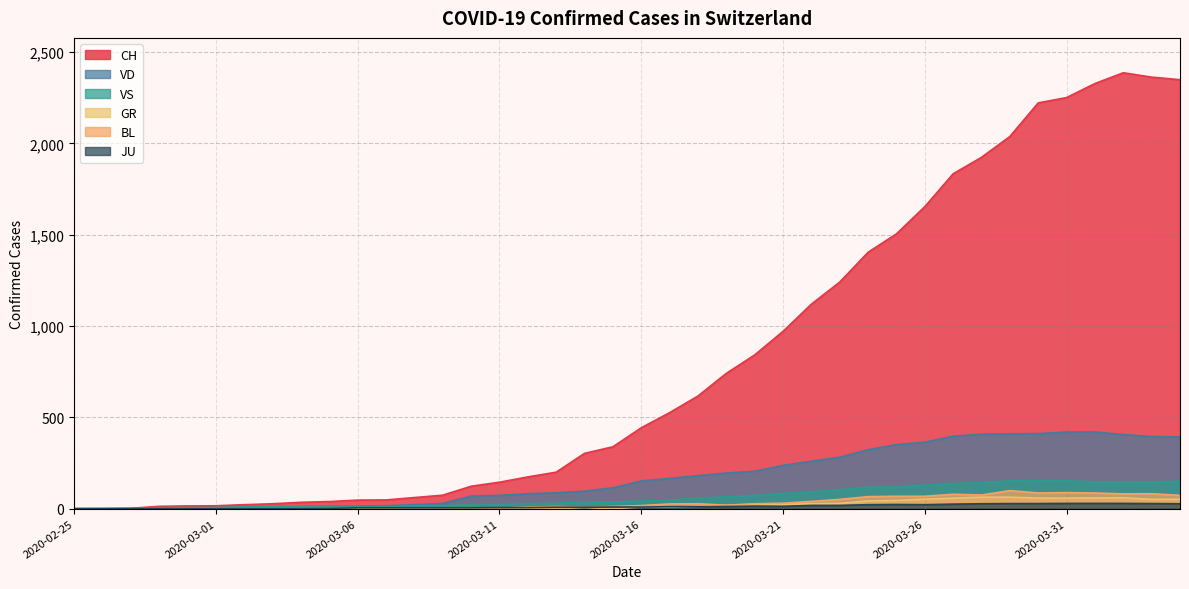

The JU series shows 12 at 2020-04-03. True or false?

False